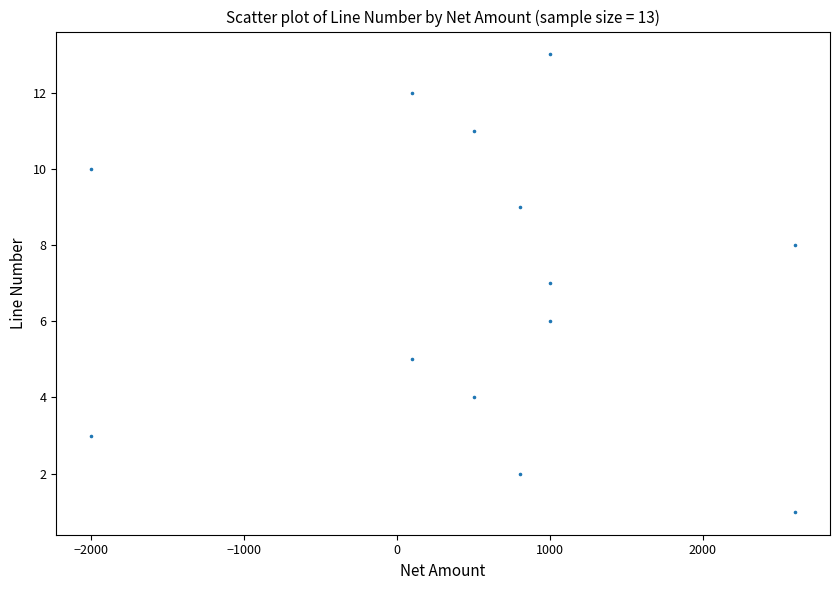

What is the range of Y values (max minus min)?

12